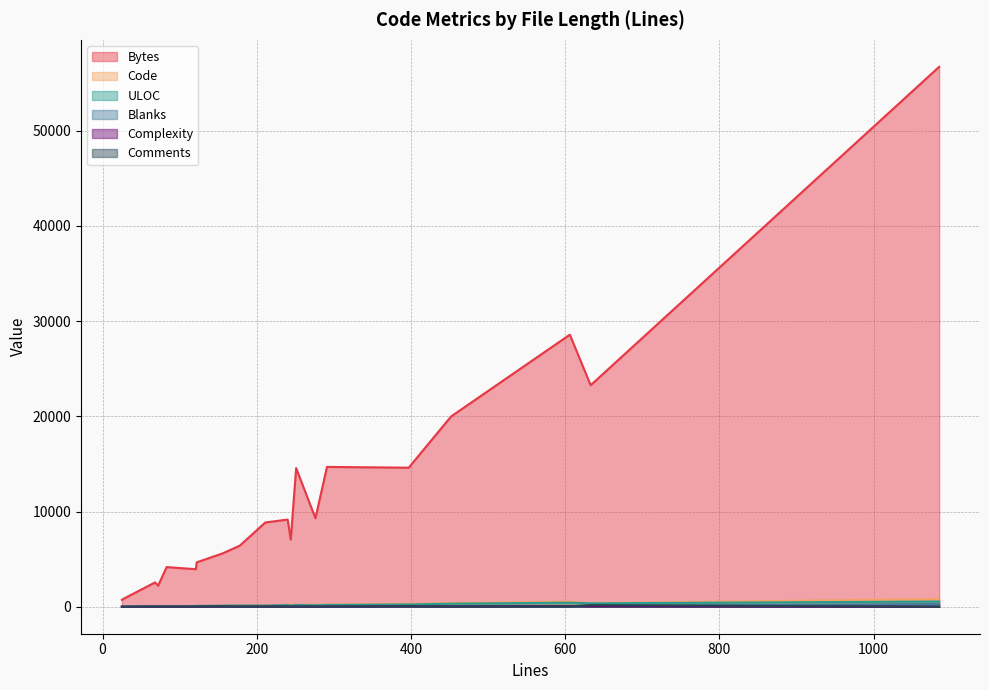

Rank the series at 397 from highest to lowest value.

Bytes, Code, ULOC, Complexity, Blanks, Comments